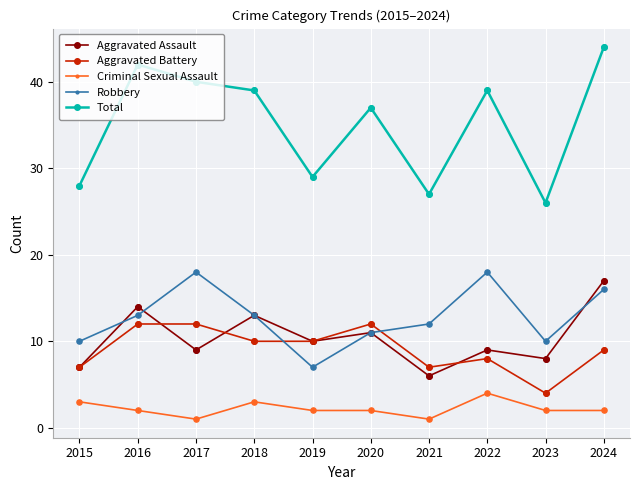

What is the total value across all series at 2021?

53